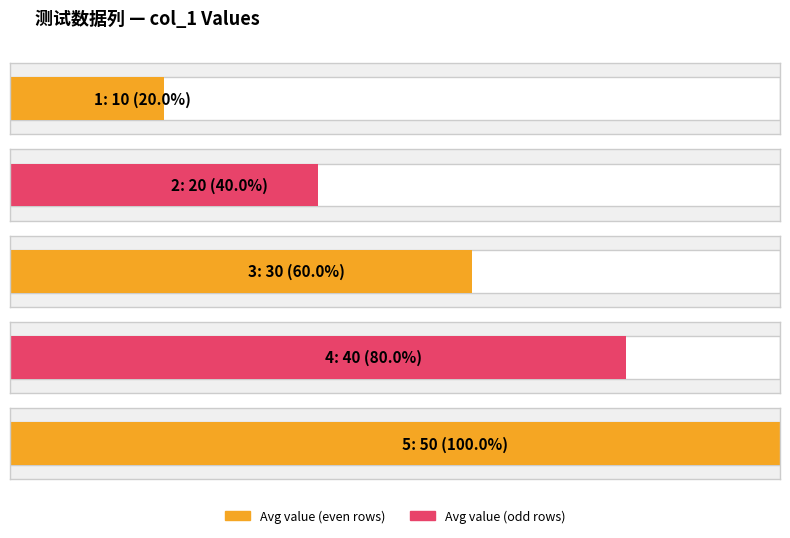

True or false: the data shows 50 at 5.

True